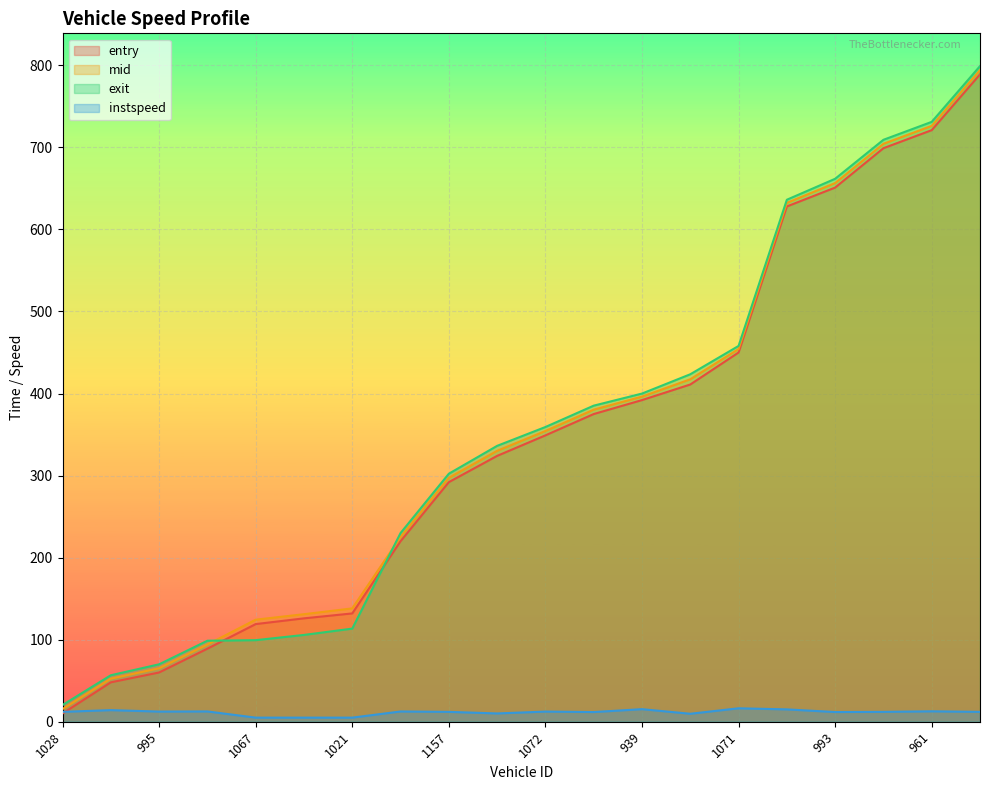

True or false: instspeed and exit intersect in this chart.

False